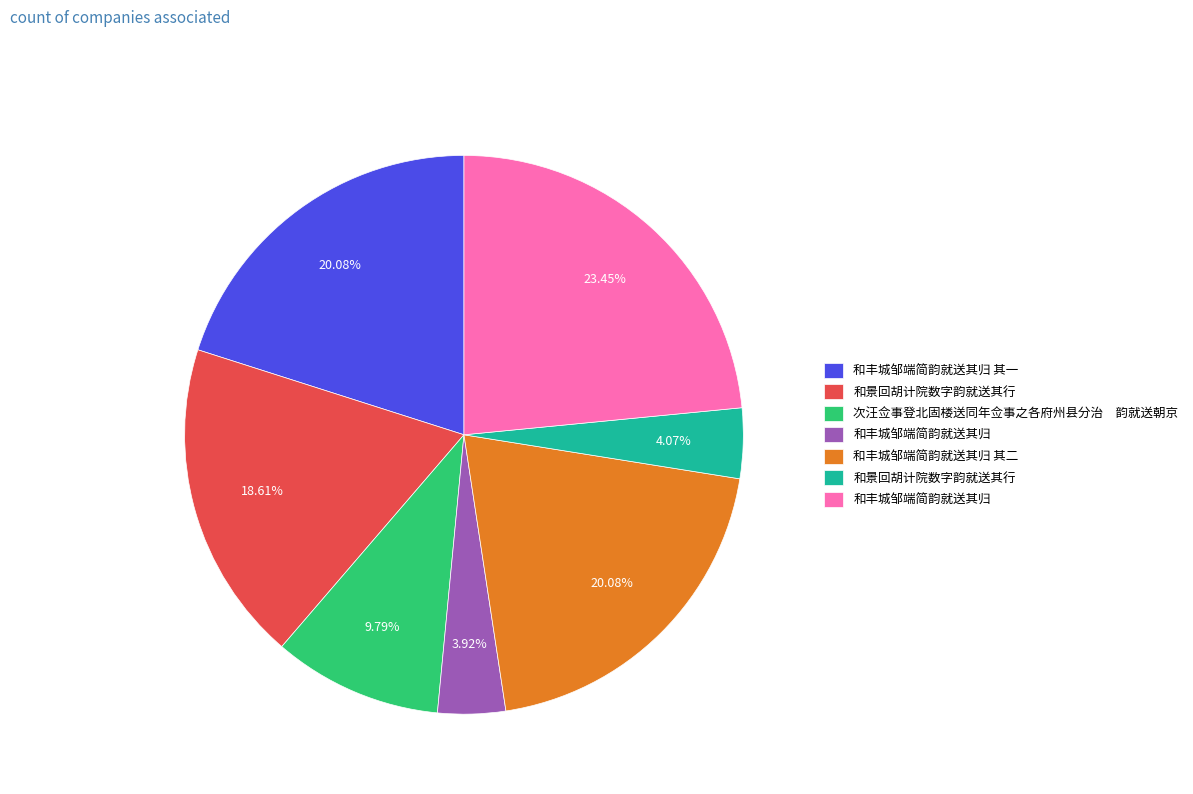

Is there any slice that represents more than half of the pie?

No